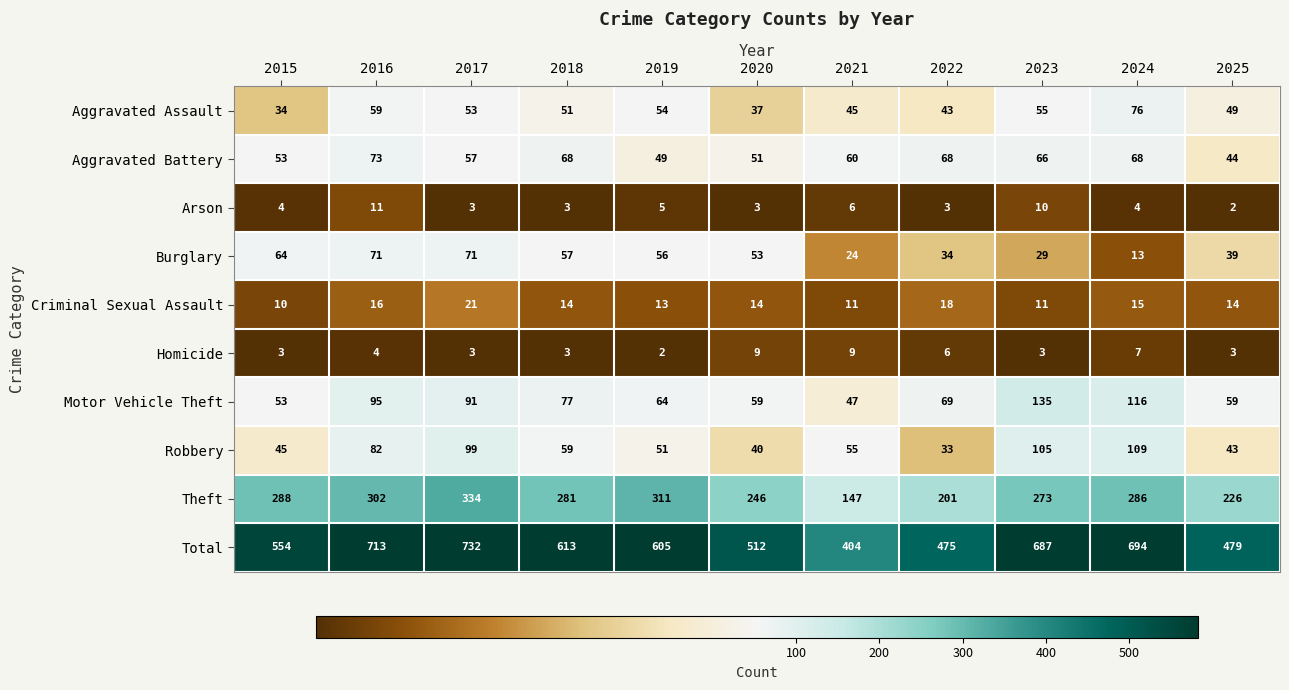

True or false: Robbery has a value of 79 at 2018.

False